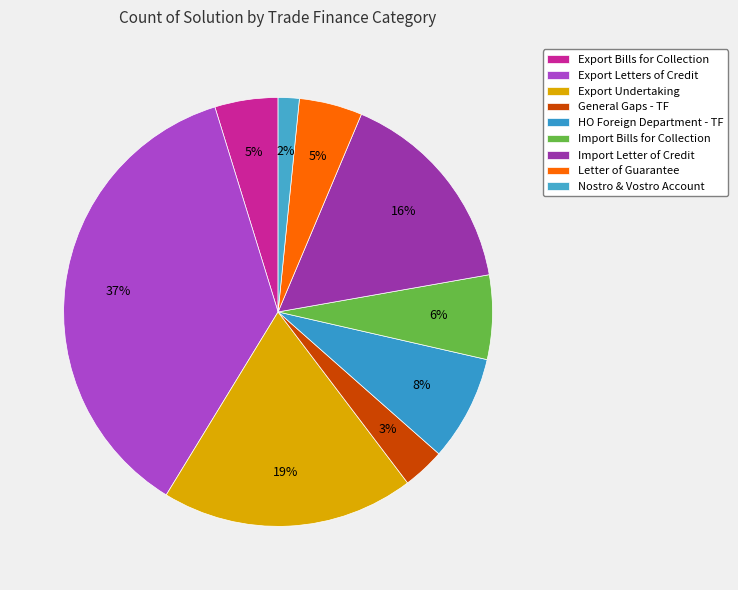

How many slices are in this pie chart?

9